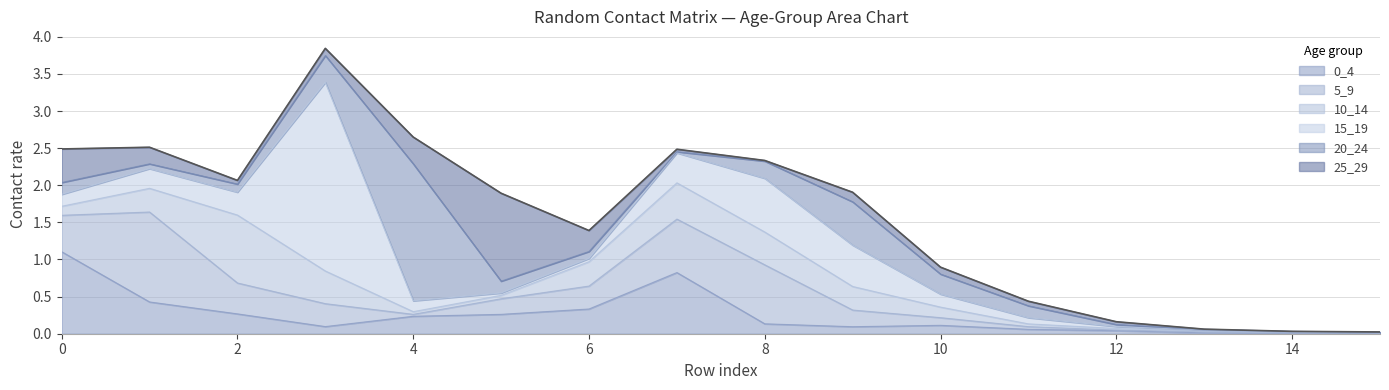

The 10_14 series shows 0.3 at 1. True or false?

True